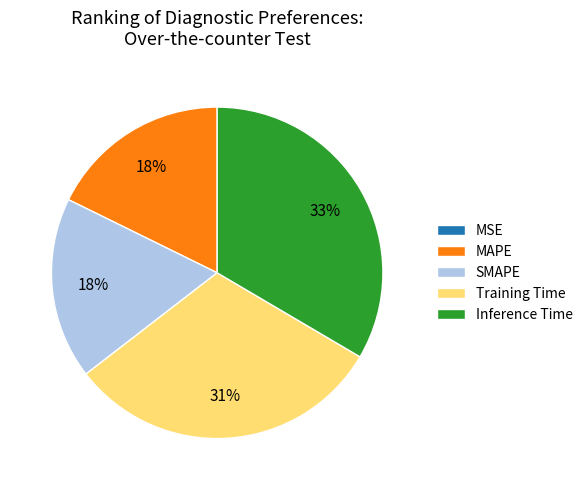

True or false: MAPE accounts for 5% of the total.

False